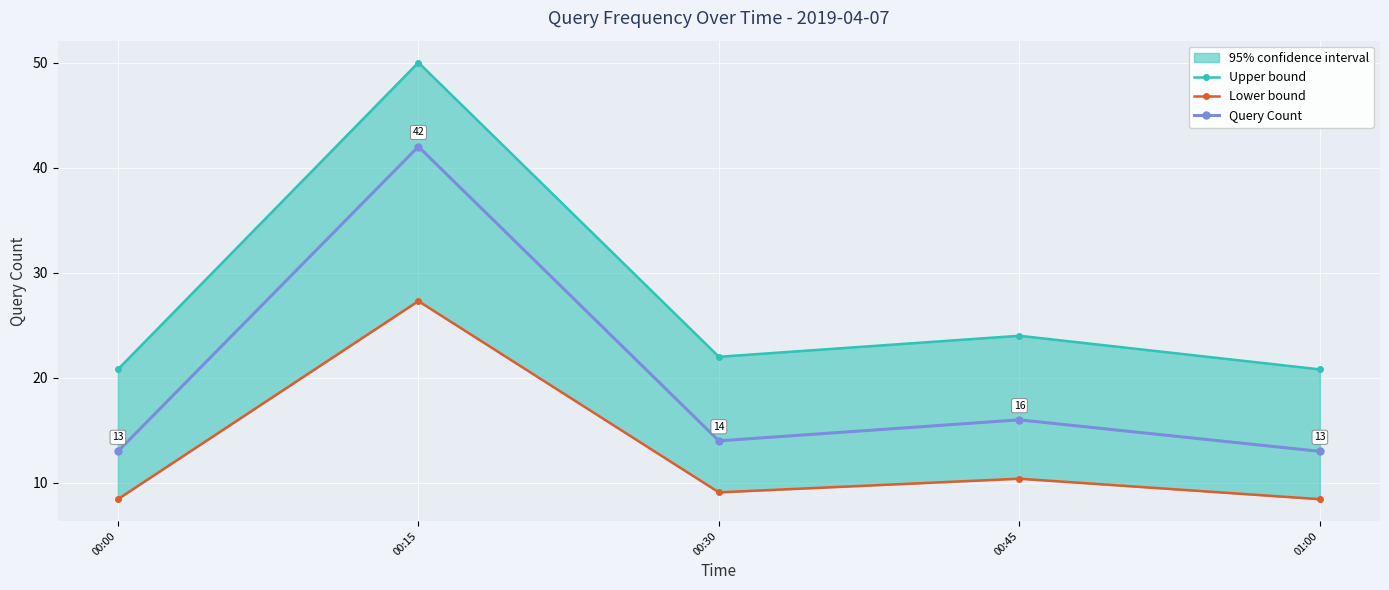

What is the label of the 1st point from the left?

00:00